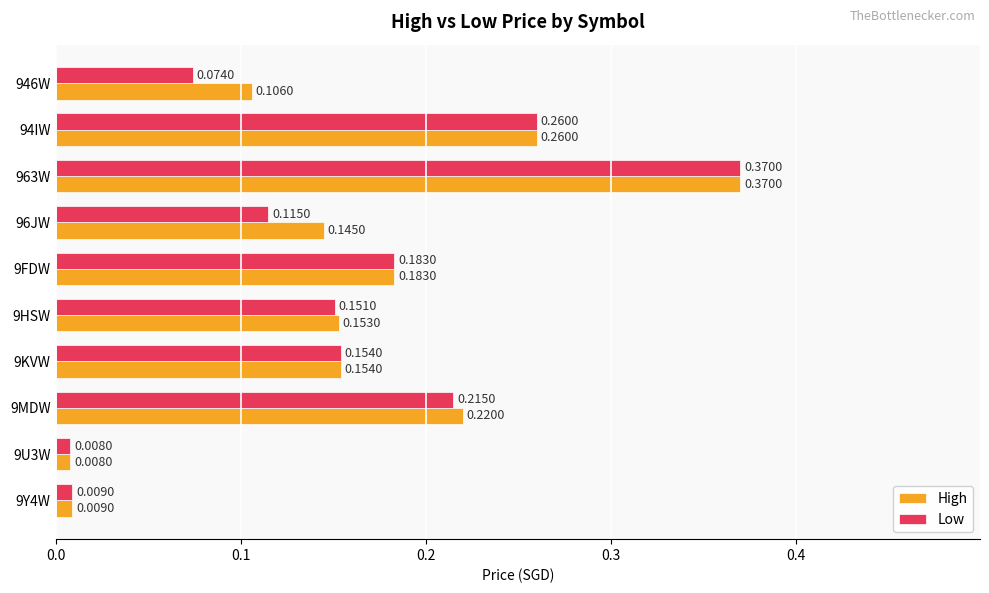

At how many categories does at least one series exceed 0?

10